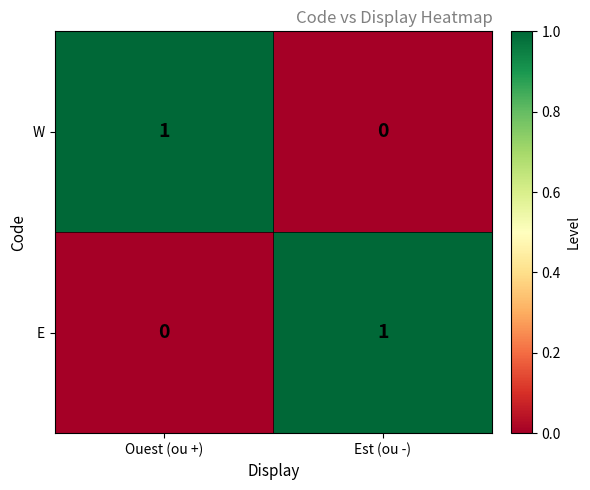

At Ouest (ou +), list the series in order from smallest to largest.

E, W